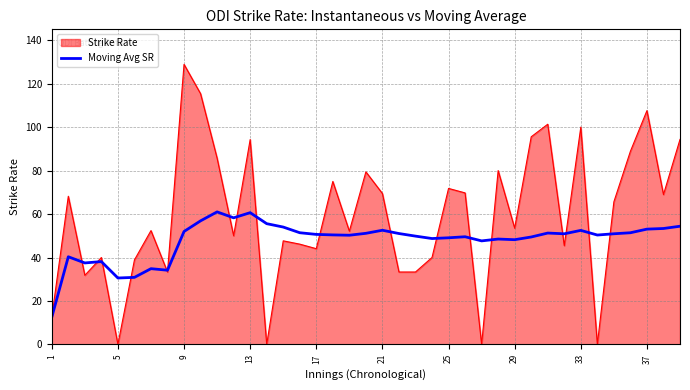

Rank the series by their average value, from highest to lowest.

Strike Rate, Moving Avg SR